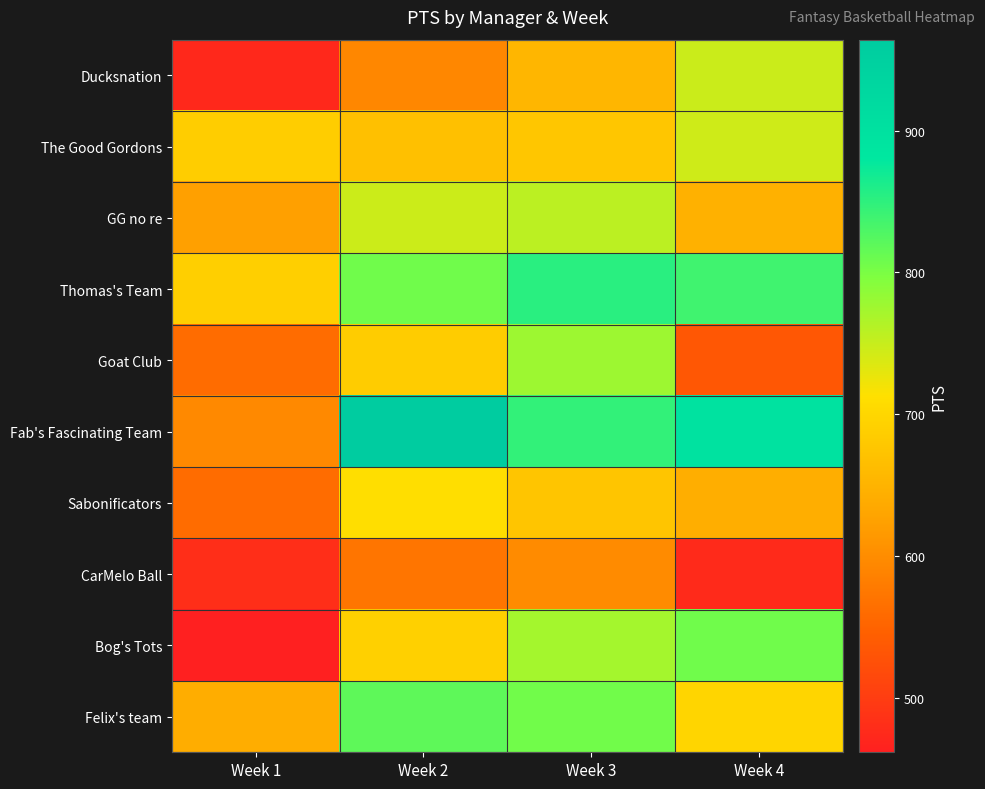

List the series in order of their peak value, highest first.

Fab's Fascinating Team, Thomas's Team, Felix's team, Bog's Tots, Goat Club, GG no re, Ducksnation, The Good Gordons, Sabonificators, CarMelo Ball